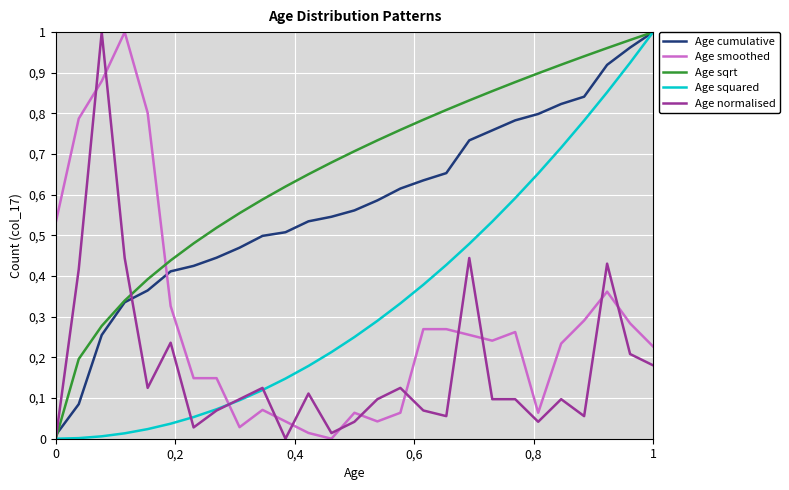

Does the chart display data point markers on the line(s)?

No